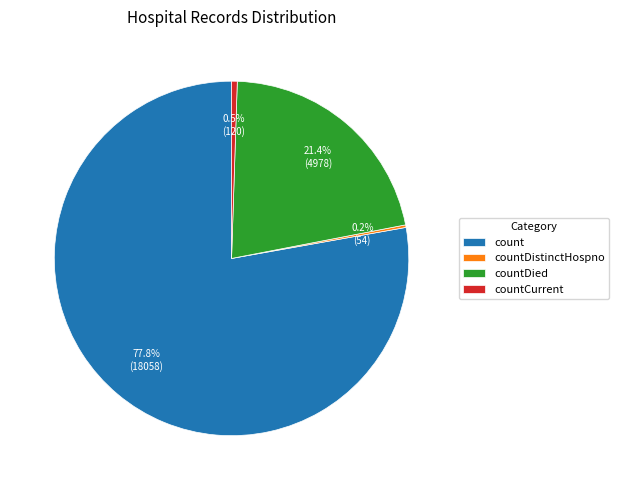

How much of the chart is everything except countCurrent?

99.5%